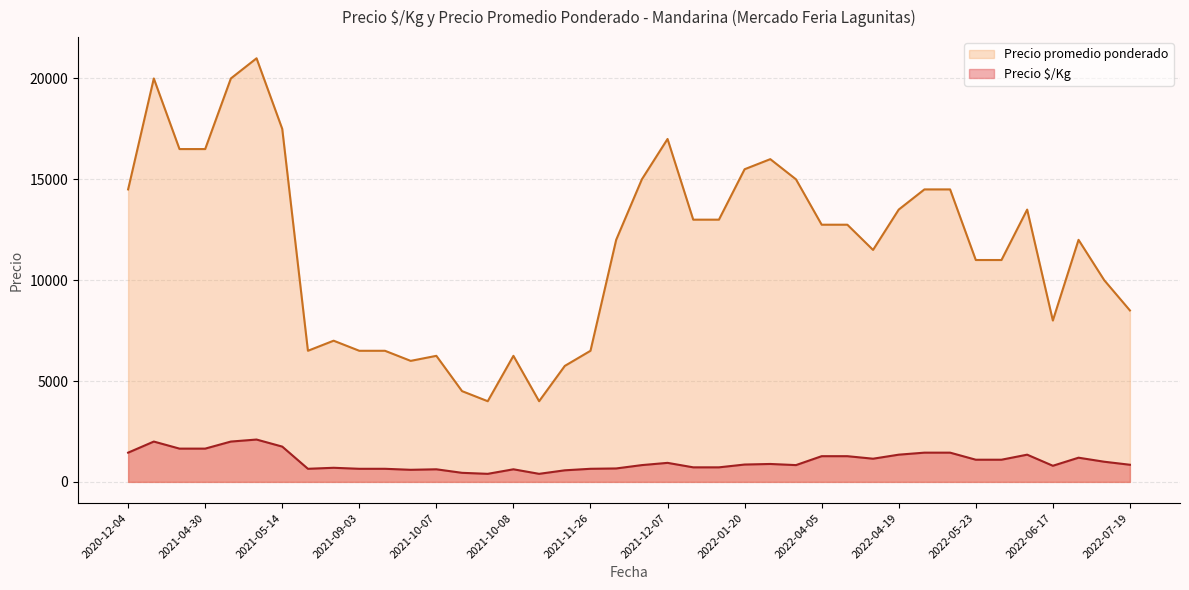

What is the total value across all series at 2022-05-24?

14850